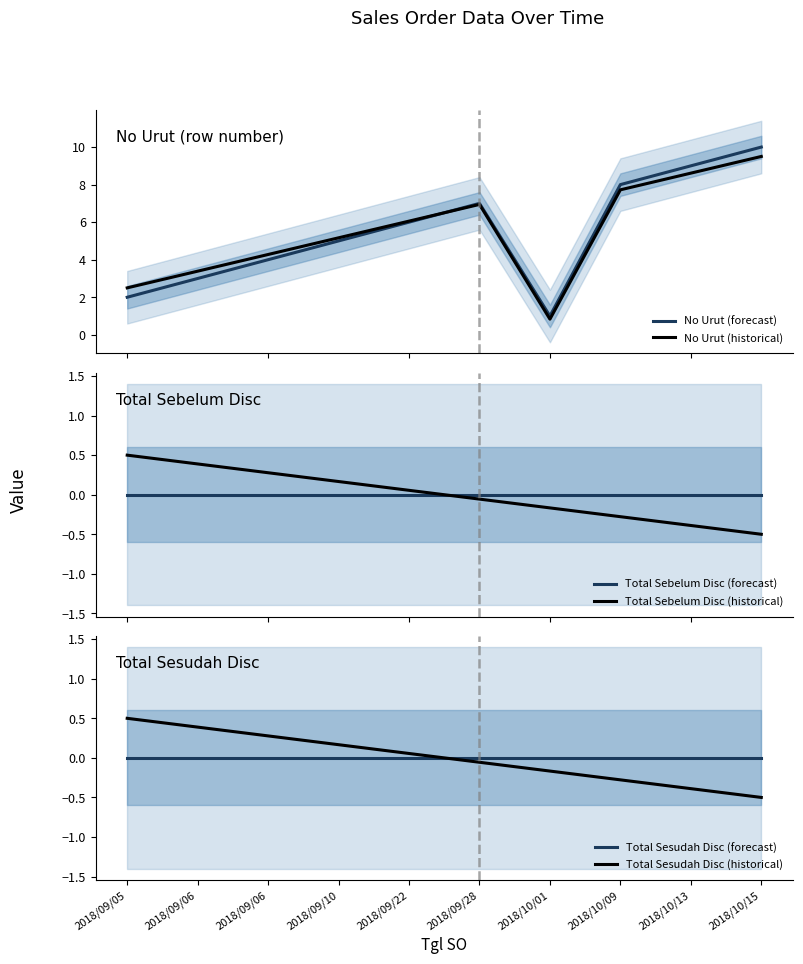

What are all the series names shown in the legend?

No Urut (forecast), No Urut (historical), Total Sebelum Disc (forecast), Total Sebelum Disc (historical), Total Sesudah Disc (forecast), Total Sesudah Disc (historical)